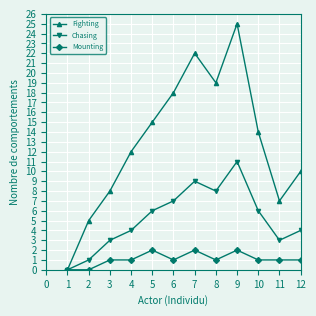

The value of Fighting at 1 is 0. True or false?

True